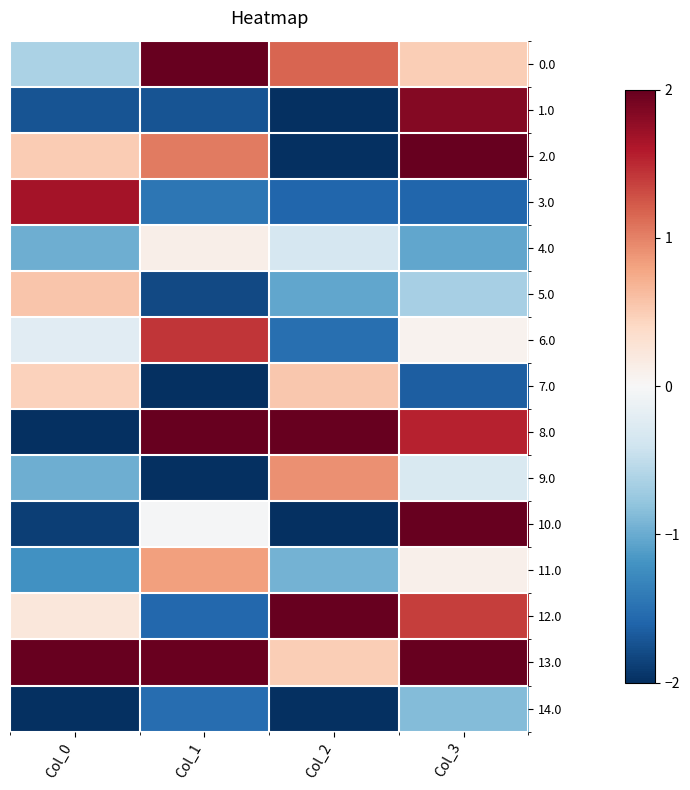

Rank the series by their maximum value, from highest to lowest.

2.0, 12.0, 8.0, 0.0, 13.0, 10.0, 1.0, 3.0, 6.0, 9.0, 11.0, 5.0, 7.0, 4.0, 14.0